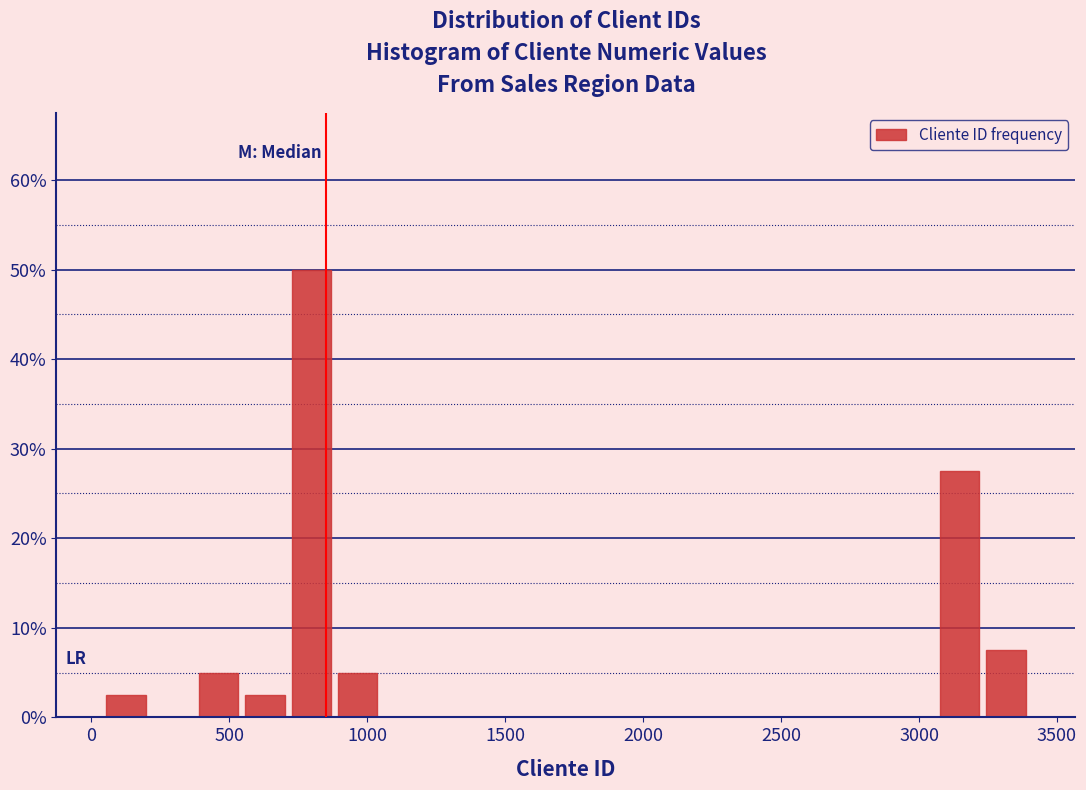

Read against the x-axis, roughly where is the centre of the tallest bar?

800